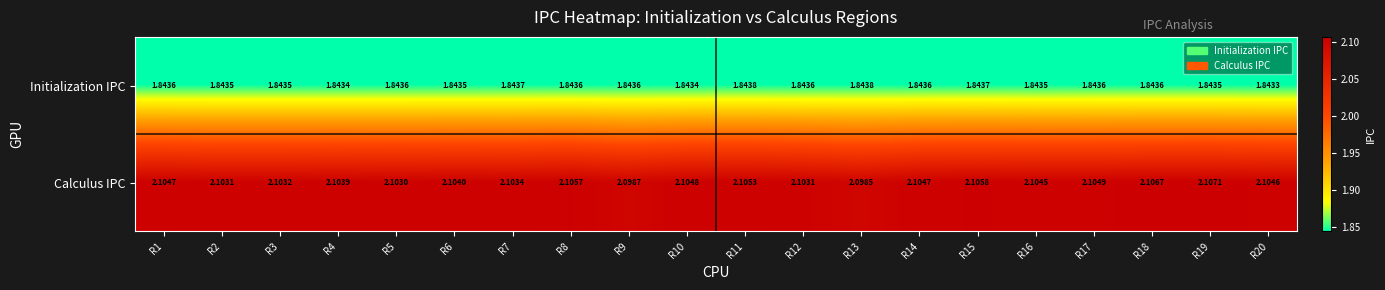

Rank the series by their average value, from lowest to highest.

Initialization IPC, Calculus IPC